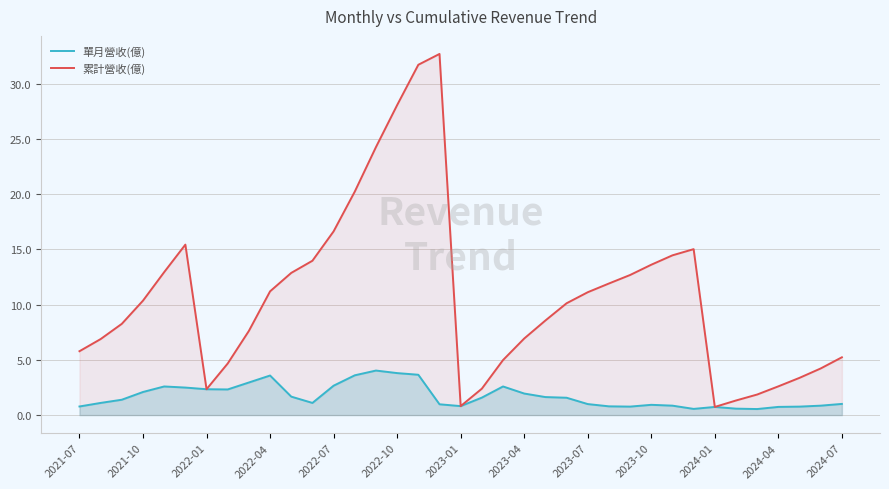

List the series in order of their peak value, lowest first.

單月營收(億), 累計營收(億)